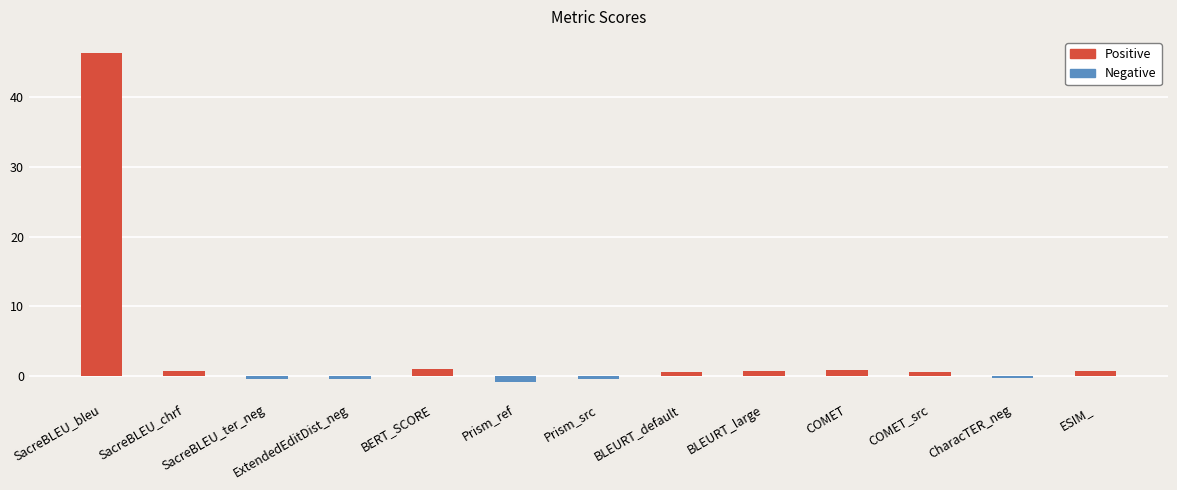

At which category does the chart reach its minimum across all series?

Prism_ref